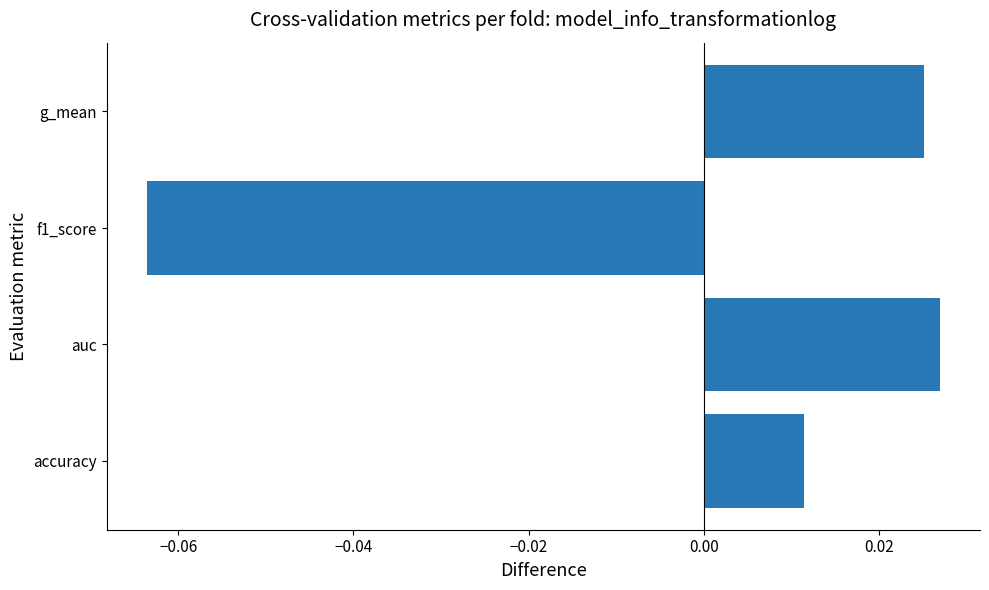

Between g_mean and f1_score, which is larger?

g_mean